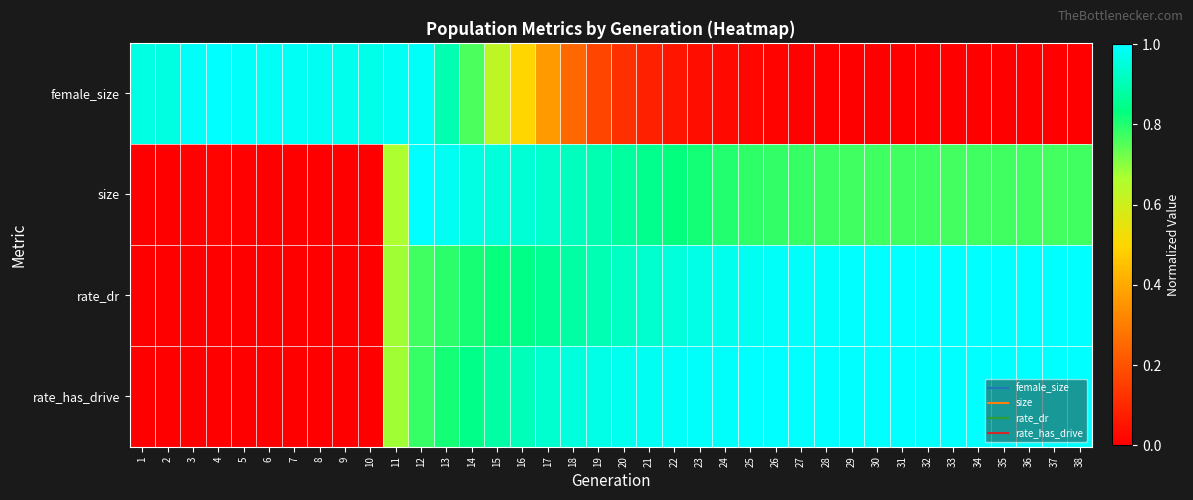

Rank the series at 30 from highest to lowest value.

rate_has_drive, rate_dr, size, female_size